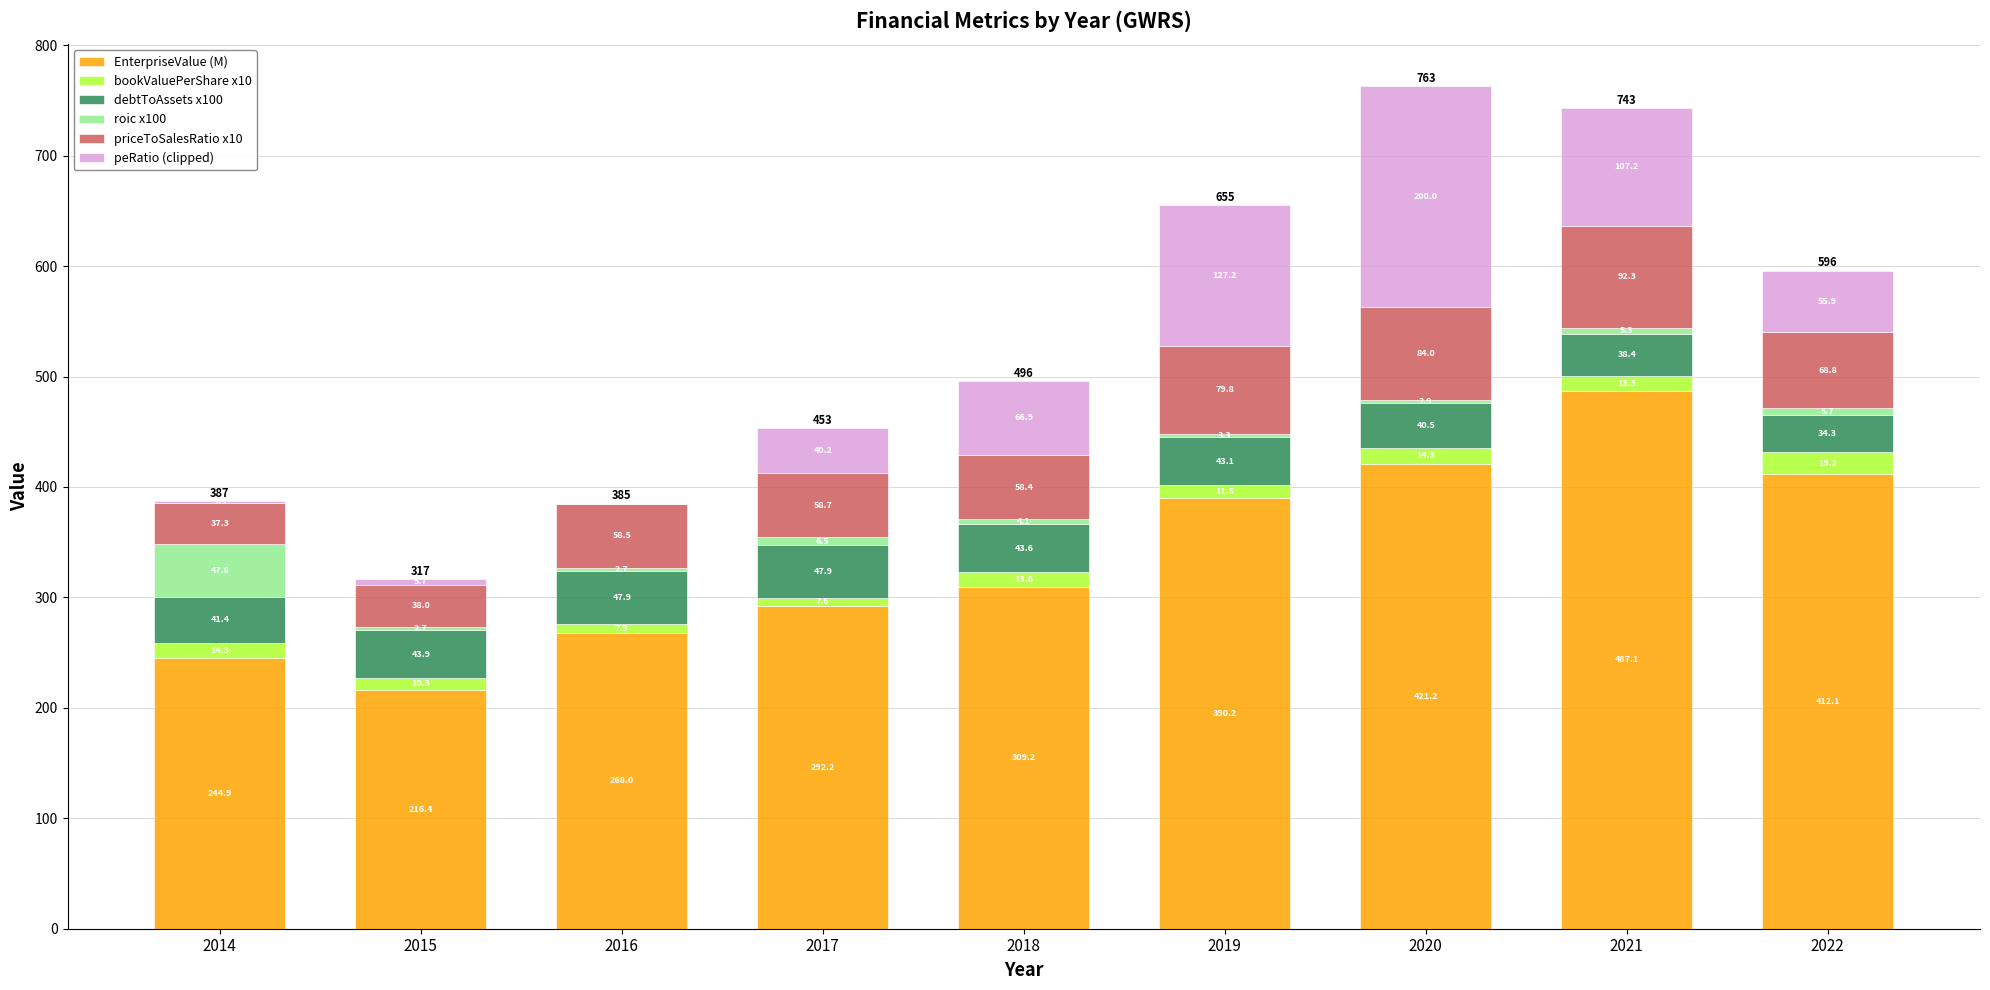

Are the bars horizontal?

No